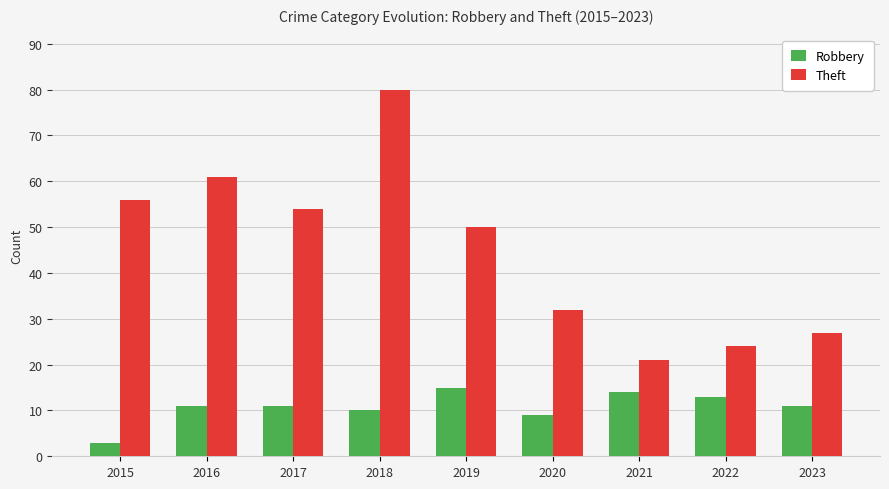

Between 2017 and 2021, which series saw the biggest shift?

Theft